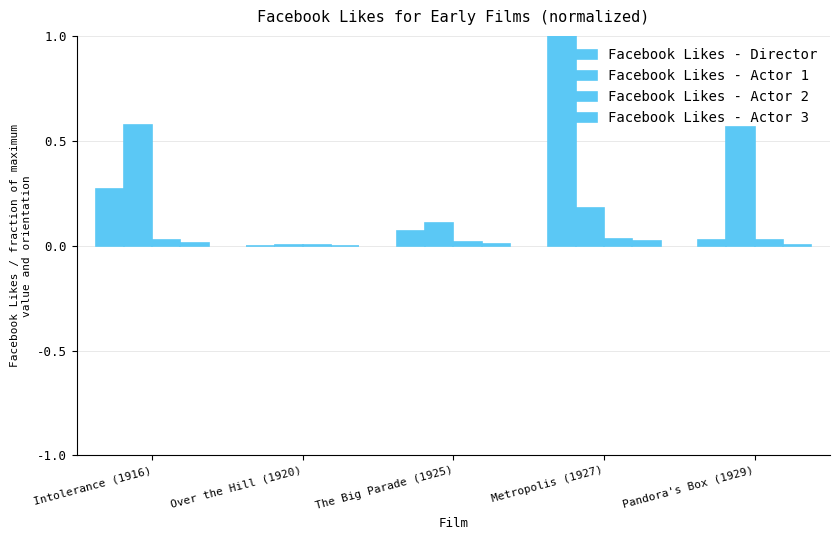

How many categories are shown in the chart?

5